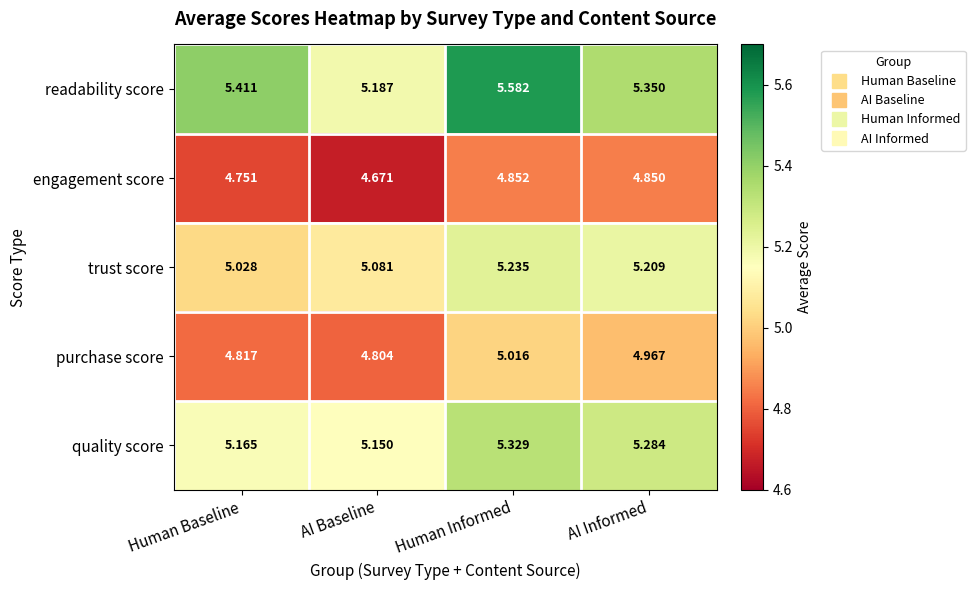

What is the spread (max minus min) of values at Human Informed?

0.7